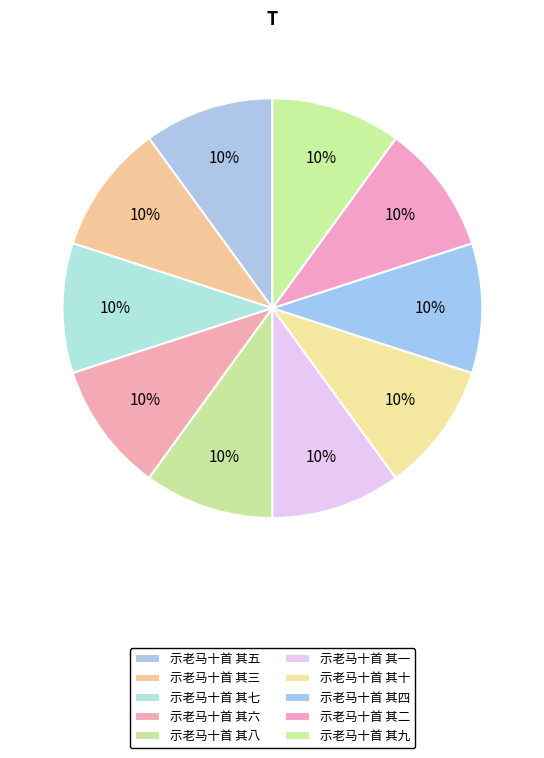

To the nearest percent, what portion does 示老马十首 其九 represent?

10%